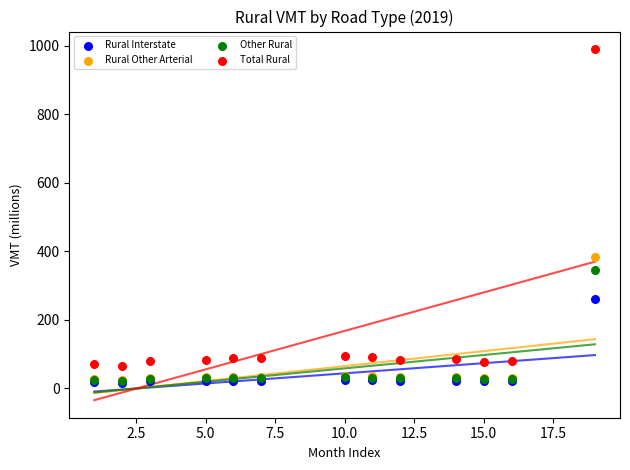

In the Other Rural series, what Y value is closest to 184?

32.7